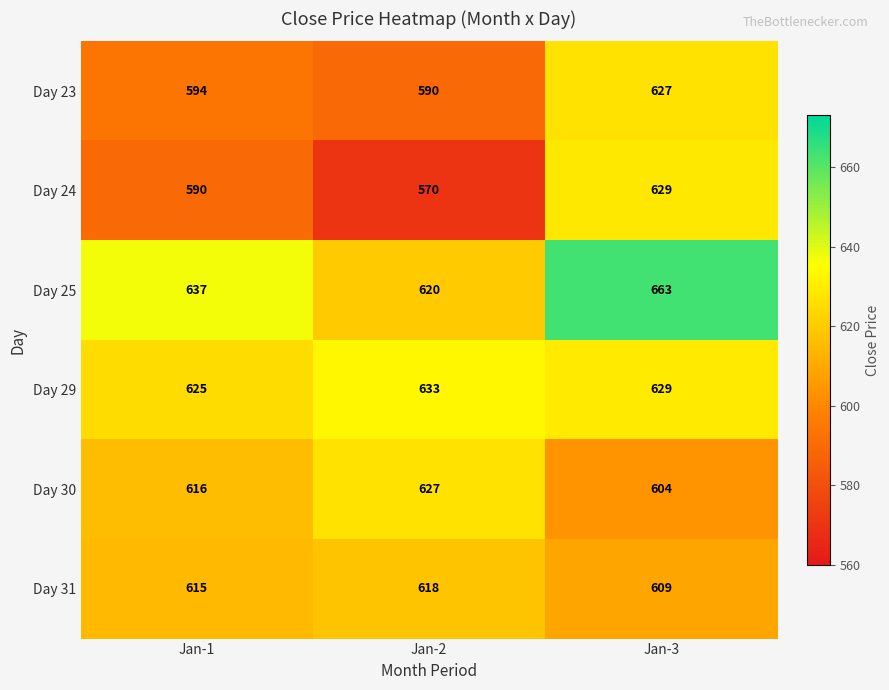

The value of Day 25 at Jan-1 is 204. True or false?

False